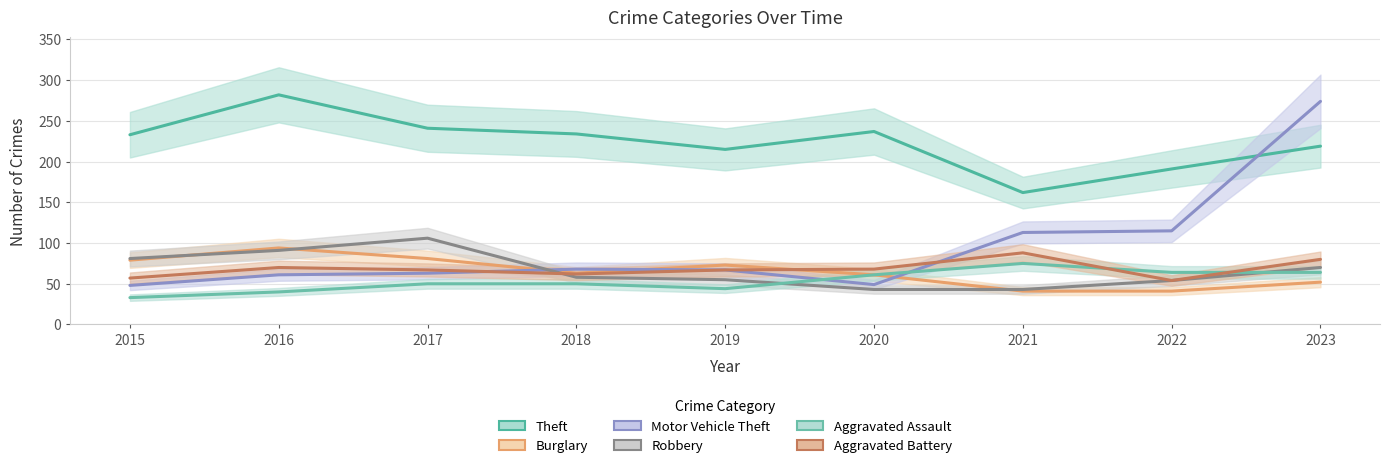

What is the difference between the Robbery values at 2018 and 2016?

33